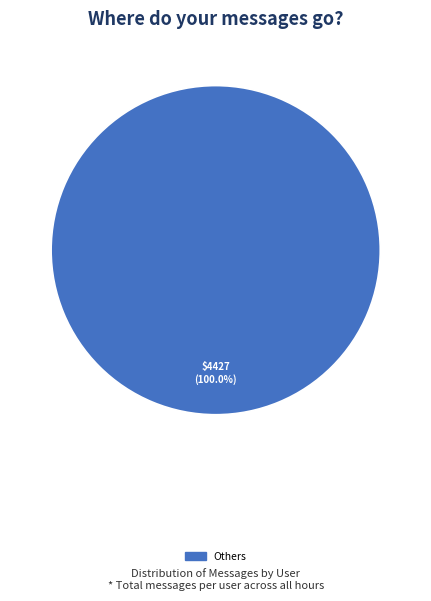

Is there a majority slice in this chart?

Yes